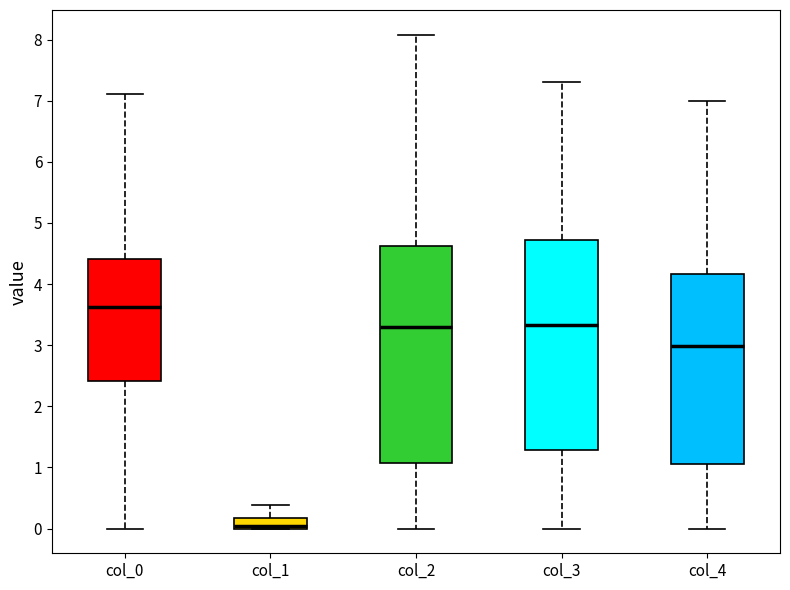

Reading left to right, transcribe this box plot: for each box, give where its median line is, the range the box spans, and where its two whiskers end, as read against the y-axis. The values are not printed on the chart, so give them approximately, as read against the axis.

col_0: median 3.6, box 2.4 to 4.4, whiskers 0.0 to 7.1
col_1: median 0.0 (just above the box's lower edge), box 0.0 to 0.2, whiskers 0.0 to 0.4
col_2: median 3.3, box 1.1 to 4.6, whiskers 0.0 to 8.1
col_3: median 3.3, box 1.3 to 4.7, whiskers 0.0 to 7.3
col_4: median 3.0, box 1.1 to 4.2, whiskers 0.0 to 7.0